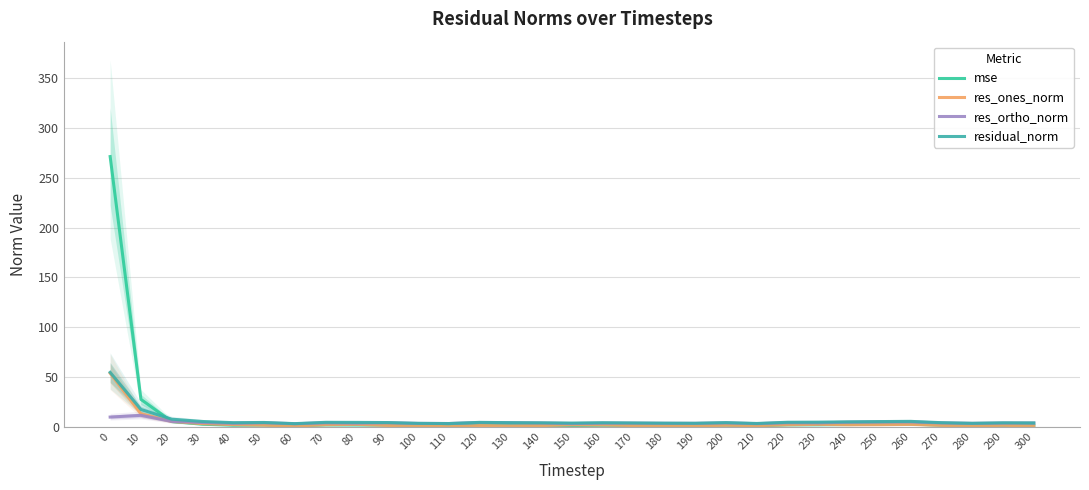

Between 0 and 90, which series saw the biggest shift?

mse